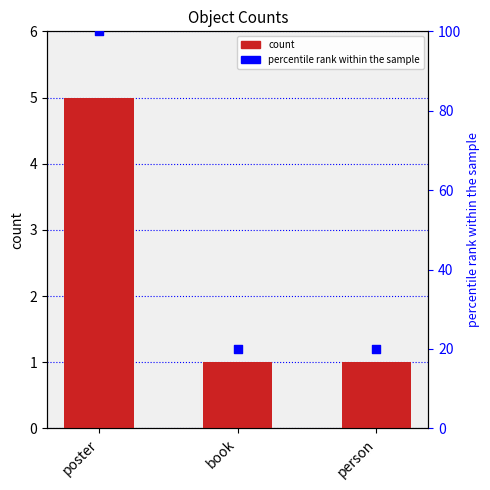

Is the value of percentile rank within the sample at person greater than the value of count at poster?

Yes